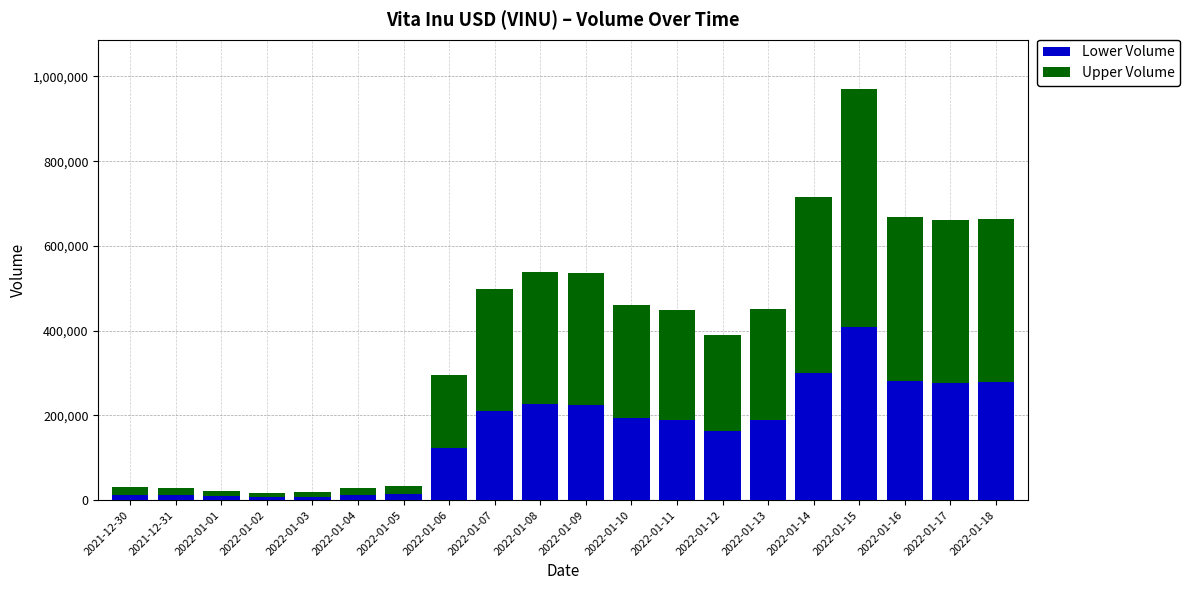

The value of Lower Volume at 2022-01-12 is 163782.8. True or false?

True